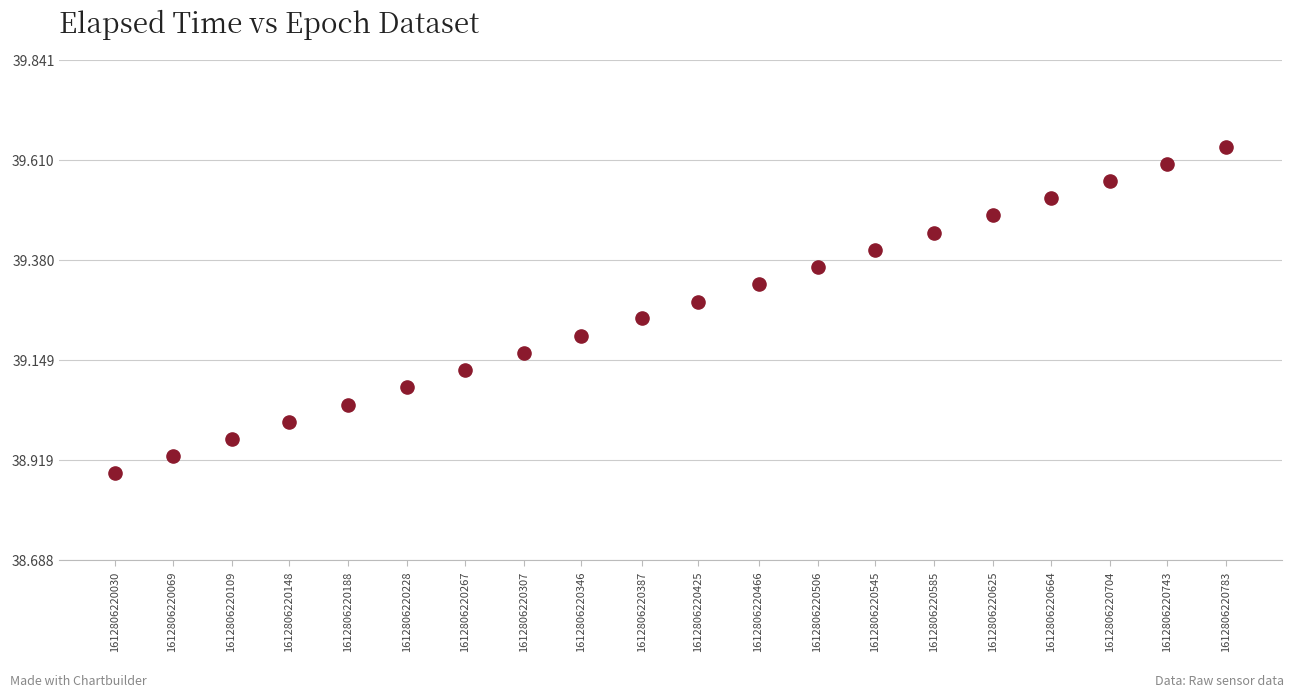

What is the range of X values (max minus min)?

753.0